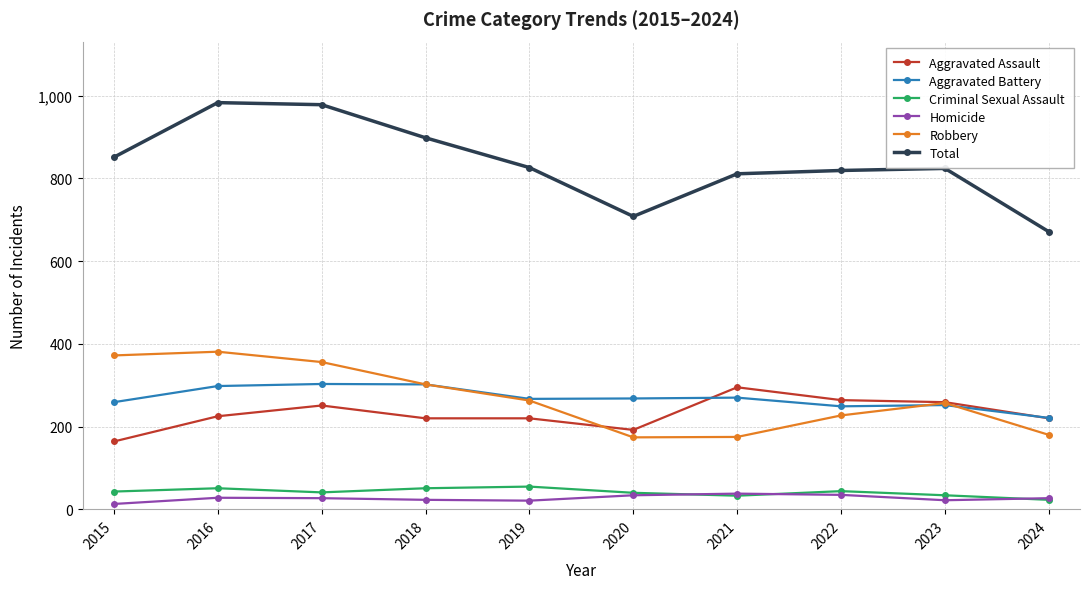

In Aggravated Battery, how many points are lower than both neighbors (excluding endpoints)?

2